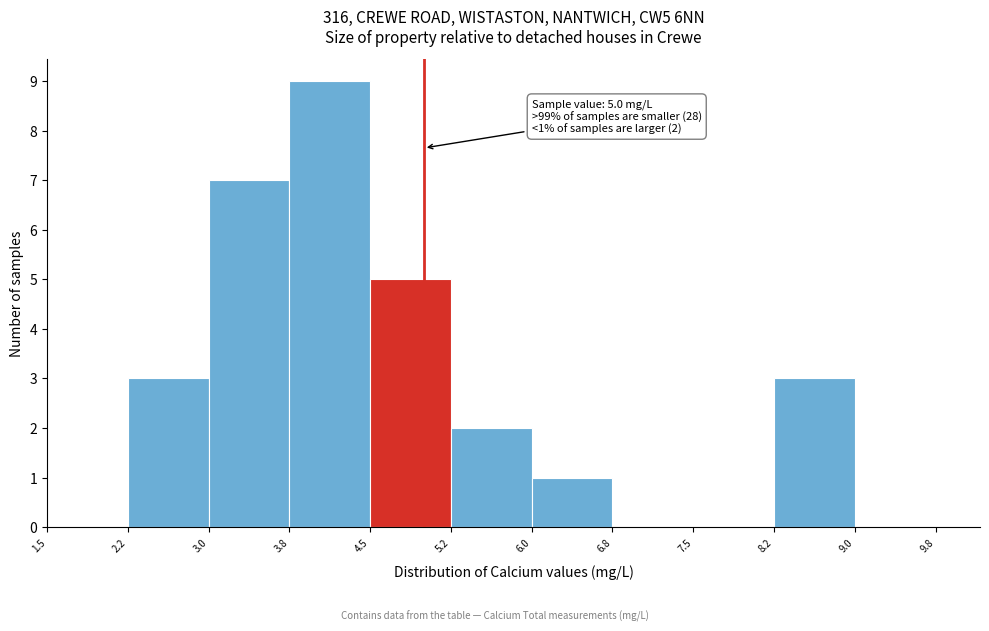

Which range on the x-axis has the tallest bar?

3.8 to 4.5